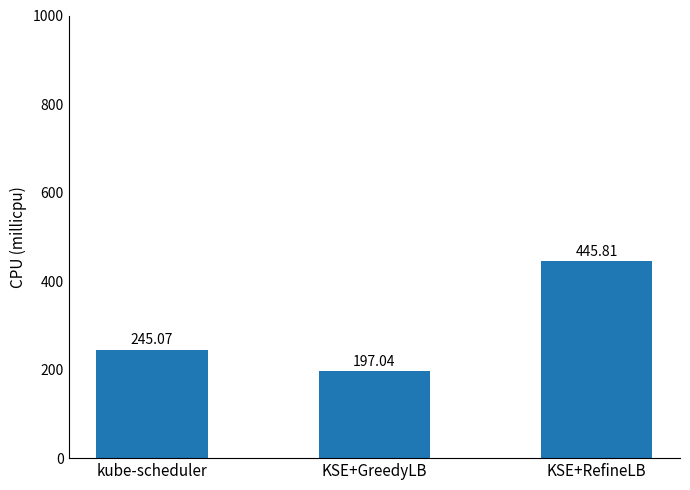

The chart shows a value of 245.1 at kube-scheduler. True or false?

True